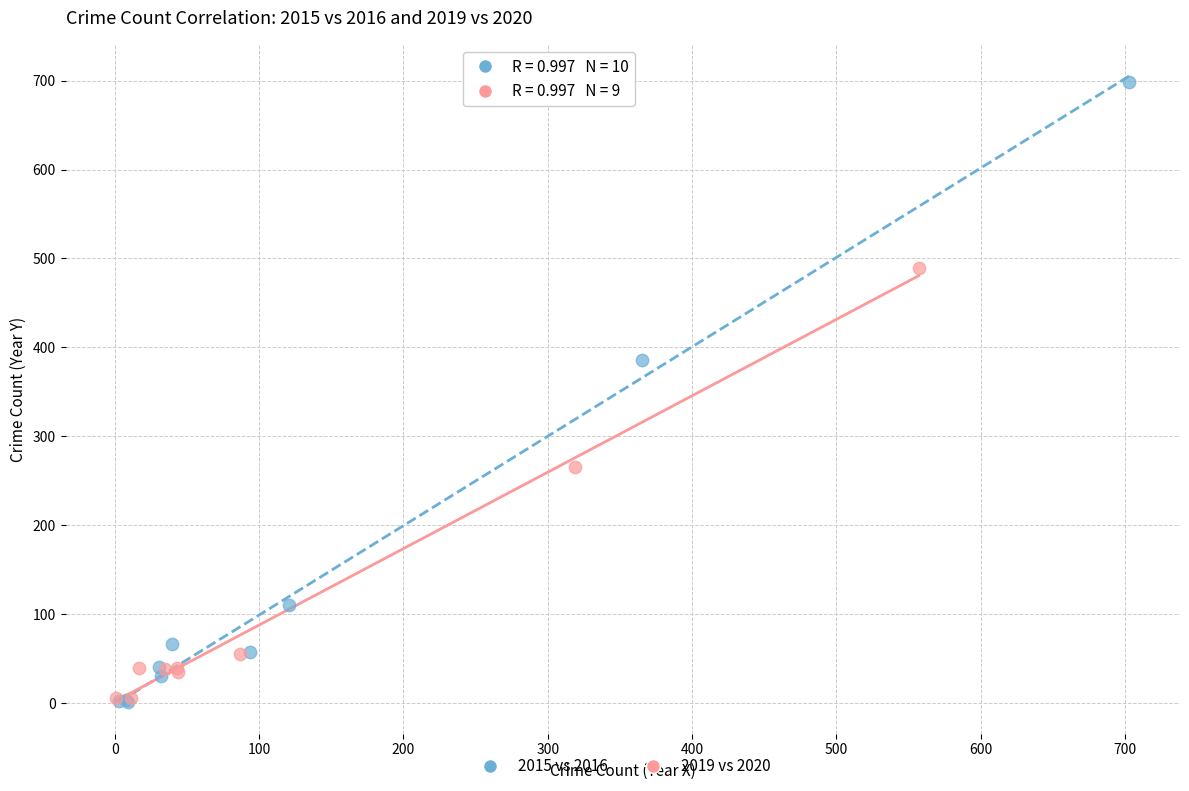

Which series has the largest Y range (max minus min)?

2015 vs 2016